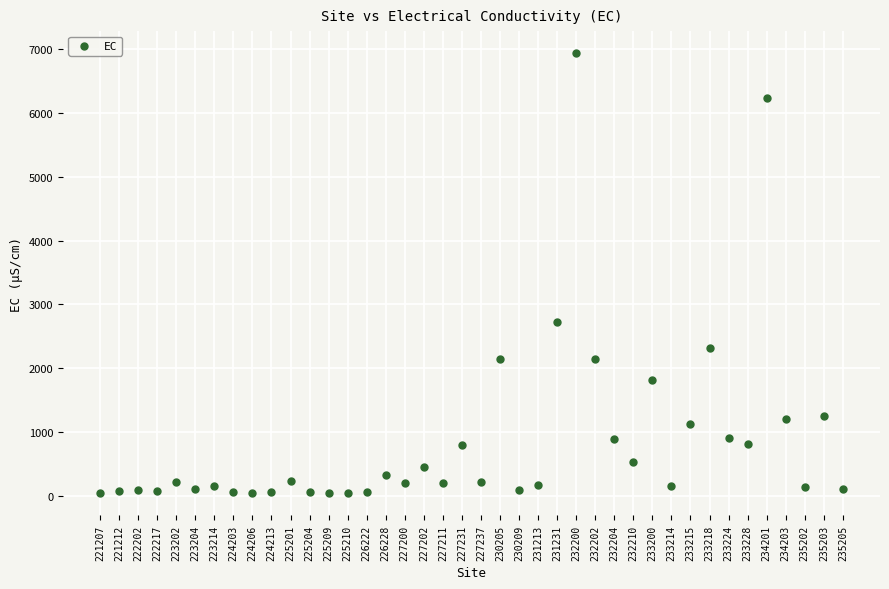

What Y value in the scatter plot is closest to 3487?

2729.1